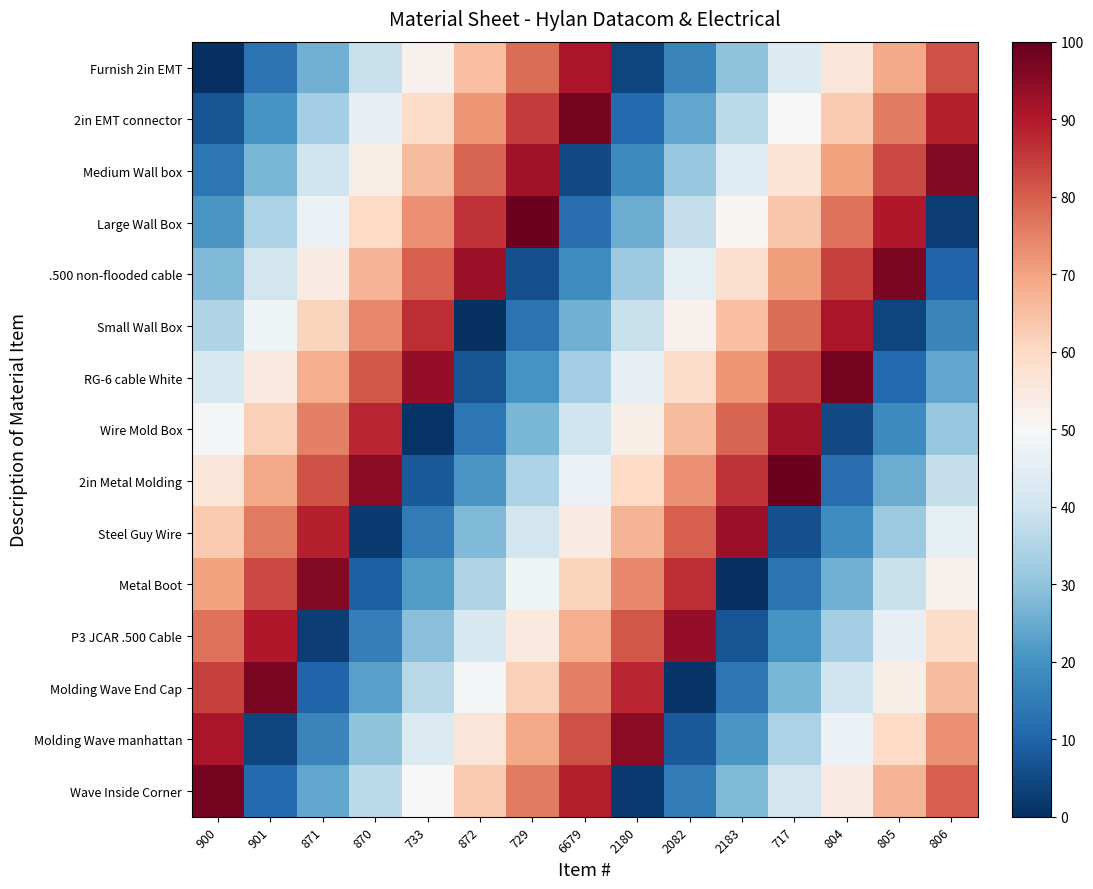

List the series in order of their peak value, highest first.

Large Wall Box, 2in Metal Molding, 2in EMT connector, RG-6 cable White, Wave Inside Corner, .500 non-flooded cable, Molding Wave End Cap, Medium Wall box, Metal Boot, Molding Wave manhattan, P3 JCAR .500 Cable, Steel Guy Wire, Wire Mold Box, Furnish 2in EMT, Small Wall Box